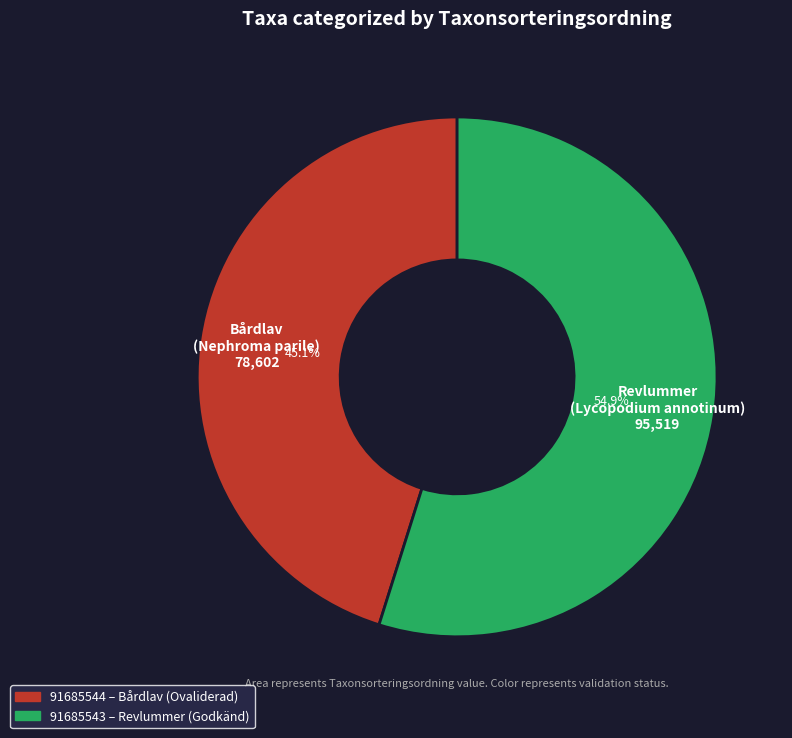

Which category has the smallest portion of the pie?

Bårdlav (Nephroma parile)